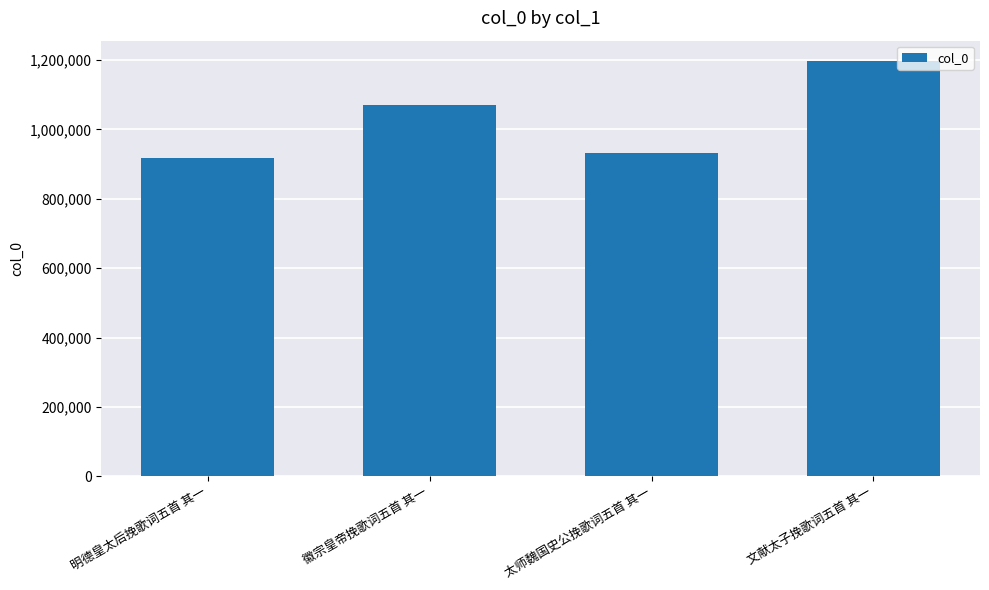

The value at 明德皇太后挽歌词五首 其一 is 916193. True or false?

True